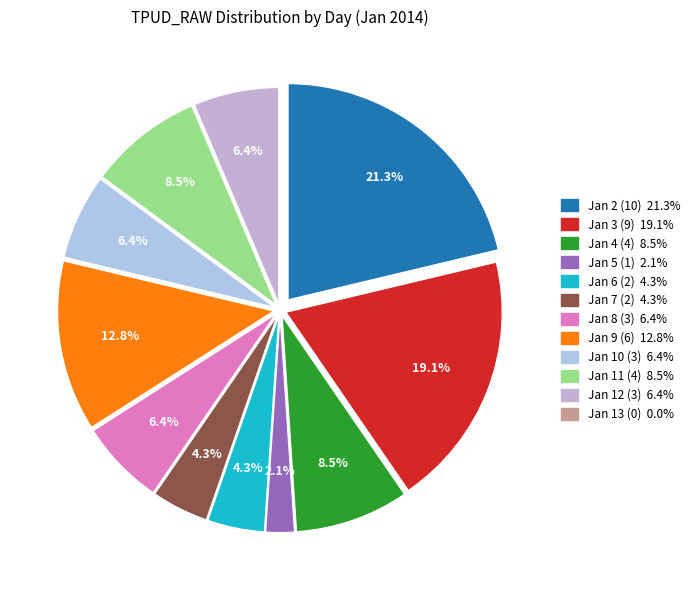

How many slices are in this pie chart?

12